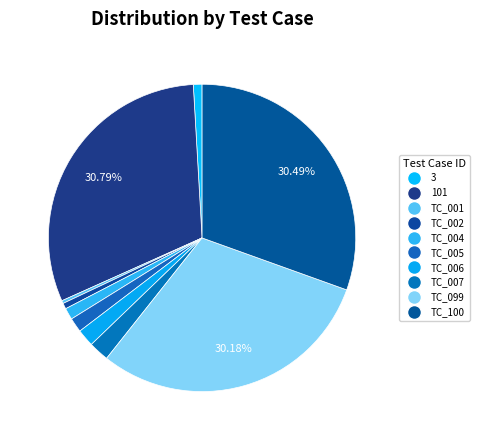

What percentage is NOT represented by 101?

69.2%